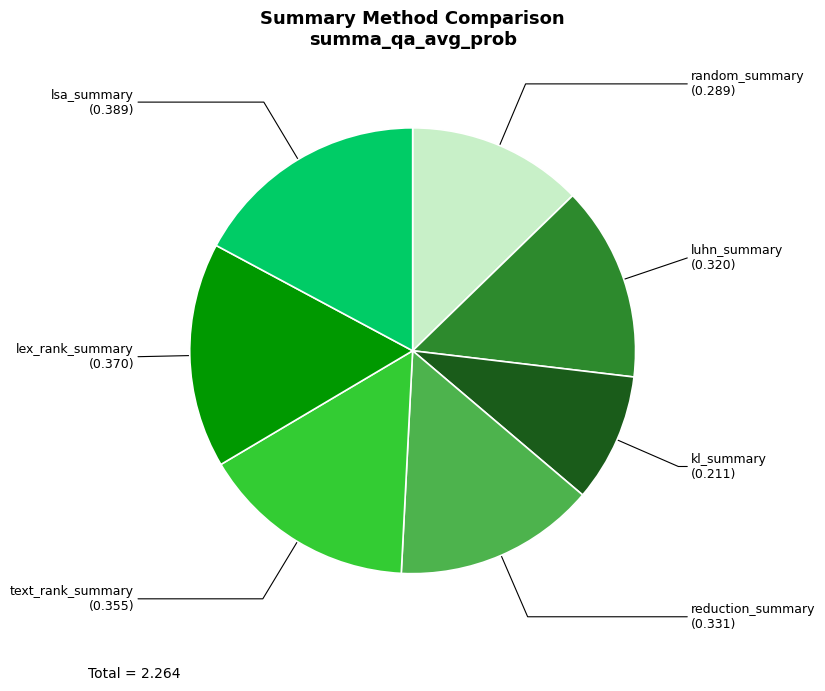

Combined, do lex_rank_summary and kl_summary account for over 50%?

No